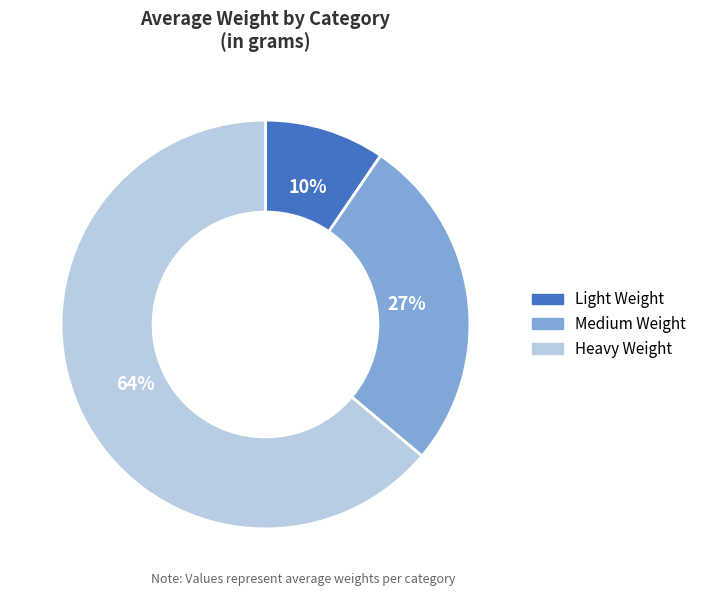

What is the majority slice?

Heavy Weight